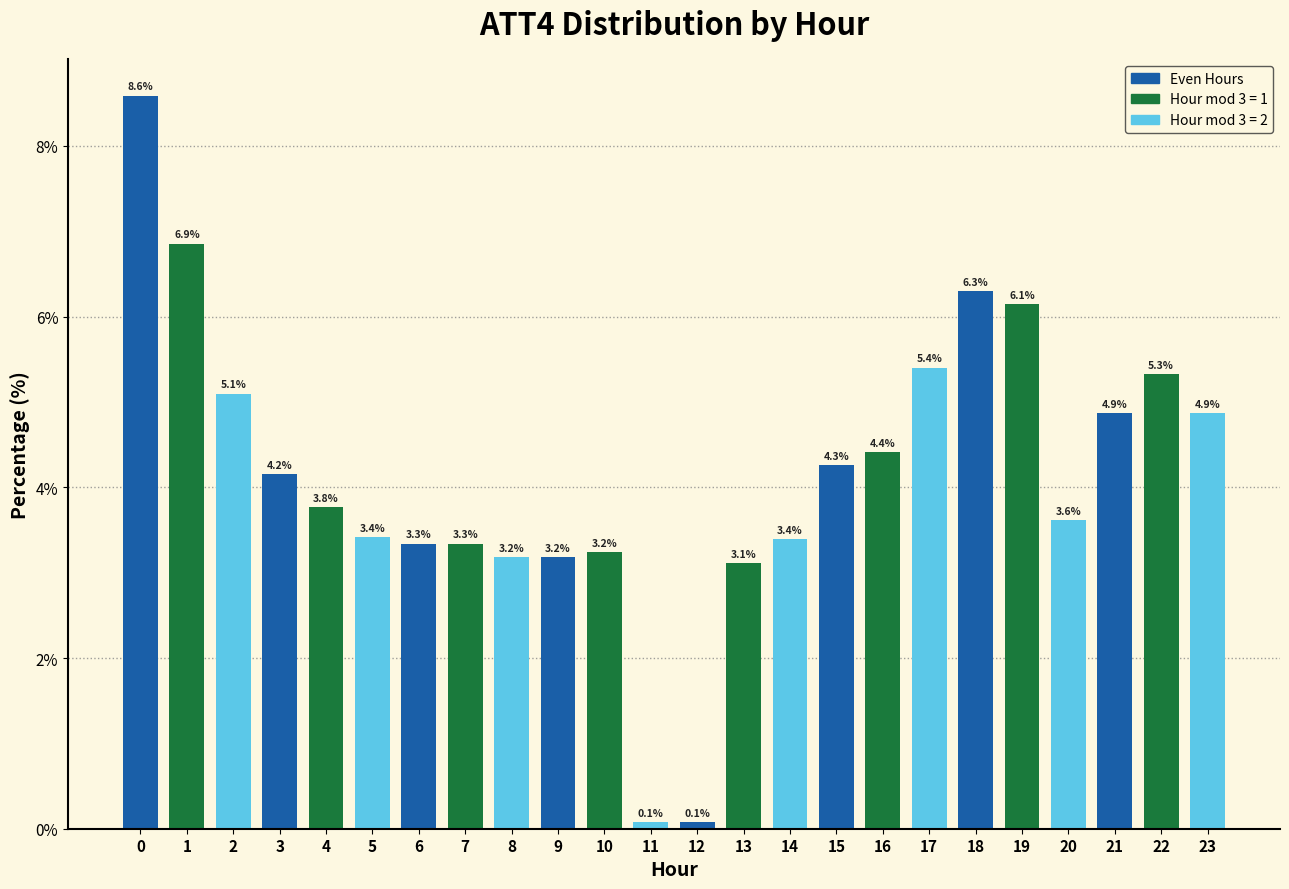

Reading left to right, extract all data points from this chart.

0=8.6	1=6.9	2=5.1	3=4.2	4=3.8	5=3.4	6=3.3	7=3.3	8=3.2	9=3.2	10=3.2	11=0.1	12=0.1	13=3.1	14=3.4	15=4.3	16=4.4	17=5.4	18=6.3	19=6.1	20=3.6	21=4.9	22=5.3	23=4.9